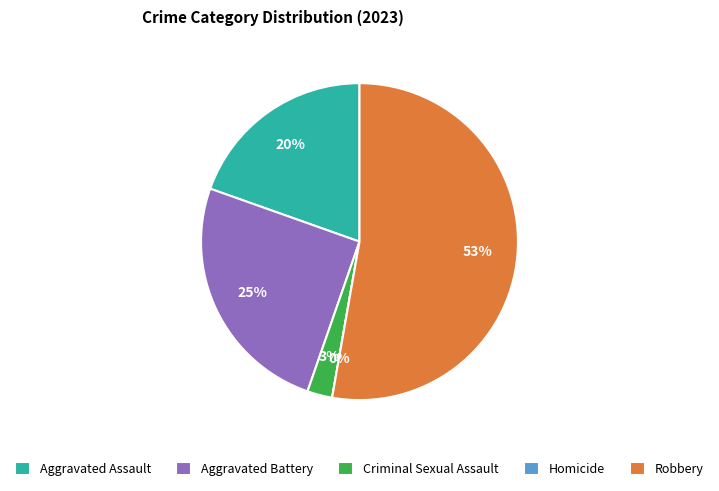

Which slice is the largest?

Robbery